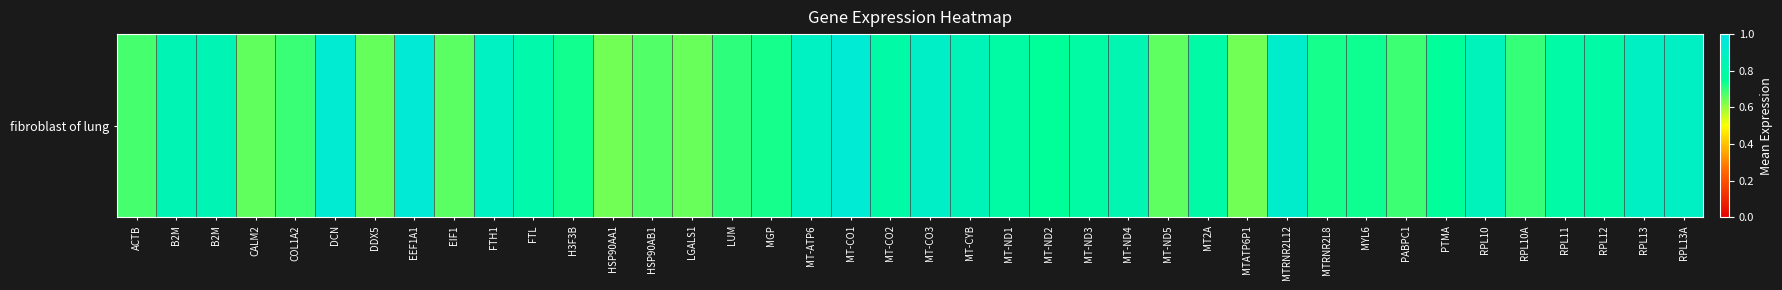

What is the difference between the maximum and minimum values?

0.3